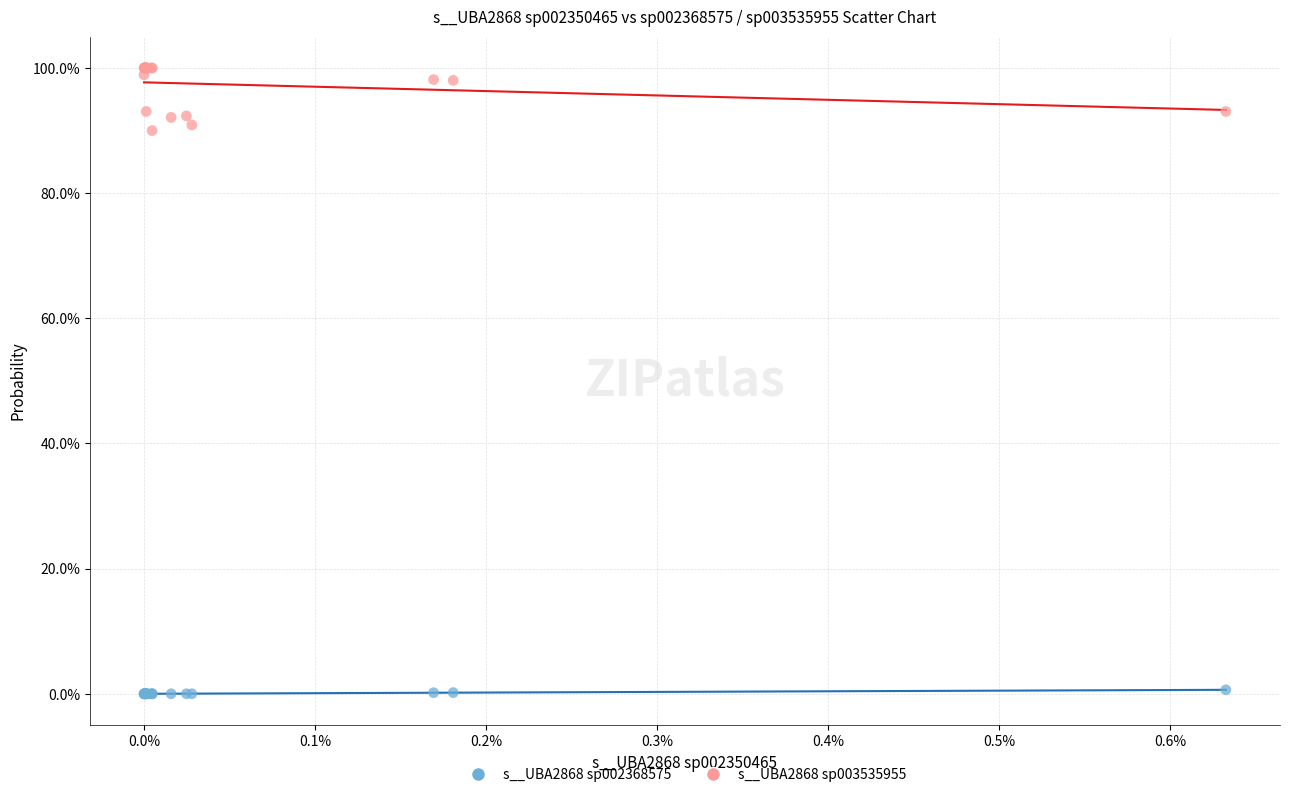

Which series reaches the minimum Y coordinate?

s__UBA2868 sp002368575